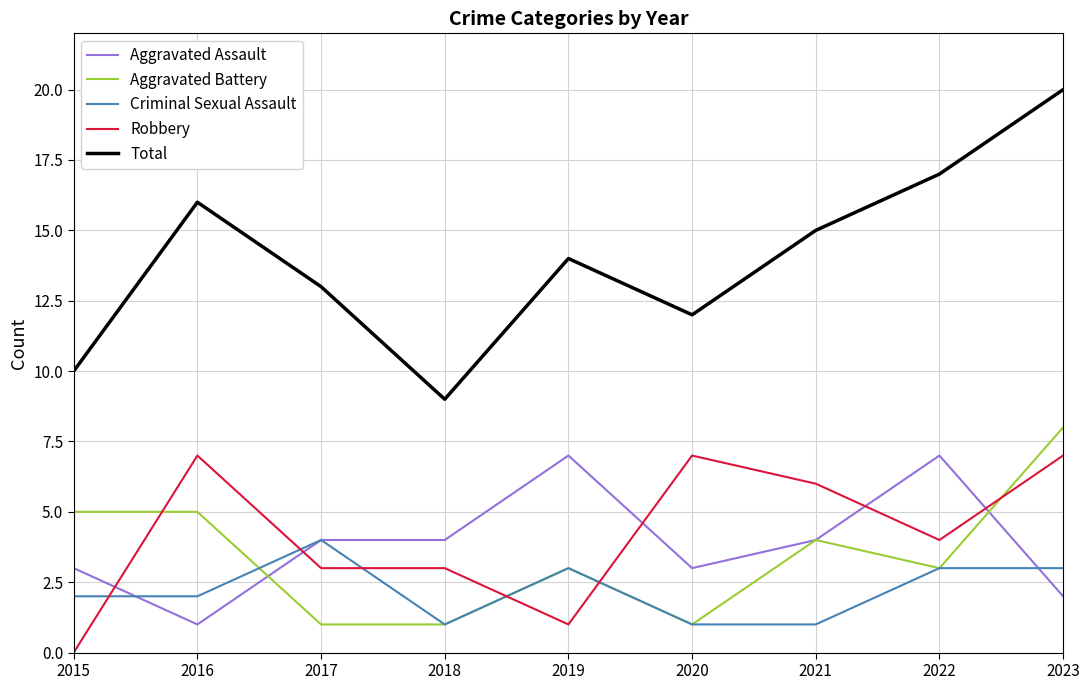

Reading left to right, list all the values displayed in this chart.

Aggravated Assault: 3	1	4	4	7	3	4	7	2
Aggravated Battery: 5	5	1	1	3	1	4	3	8
Criminal Sexual Assault: 2	2	4	1	3	1	1	3	3
Robbery: 0	7	3	3	1	7	6	4	7
Total: 10	16	13	9	14	12	15	17	20